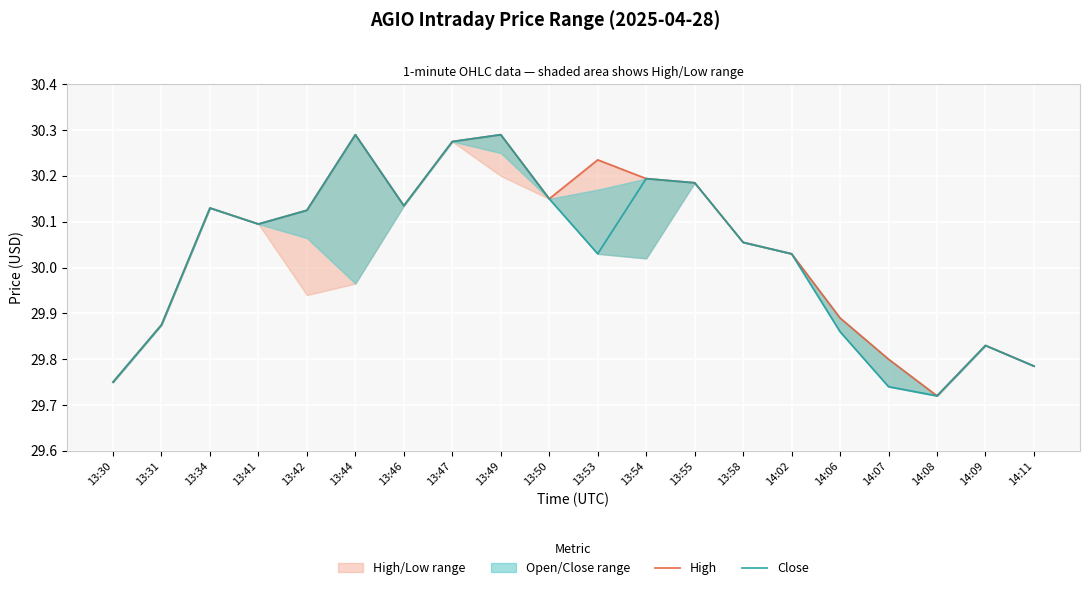

List the series in order of their peak value, lowest first.

High, Close